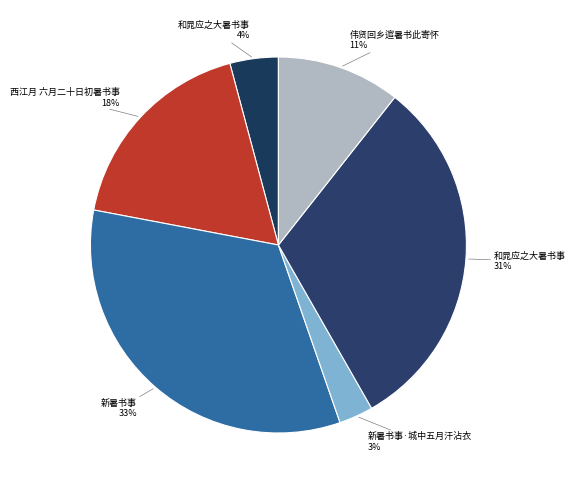

Is there a majority slice in this chart?

No